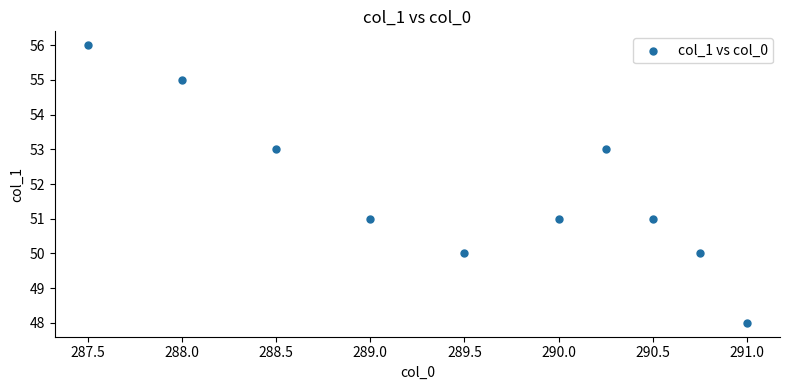

What is the average Y value?

52